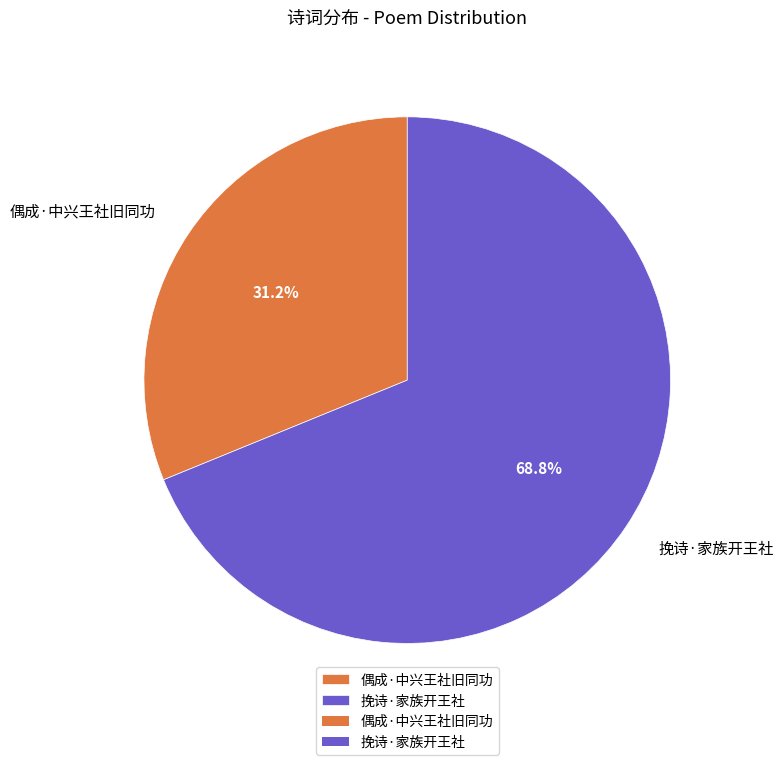

To the nearest percent, what is the average slice percentage?

50%